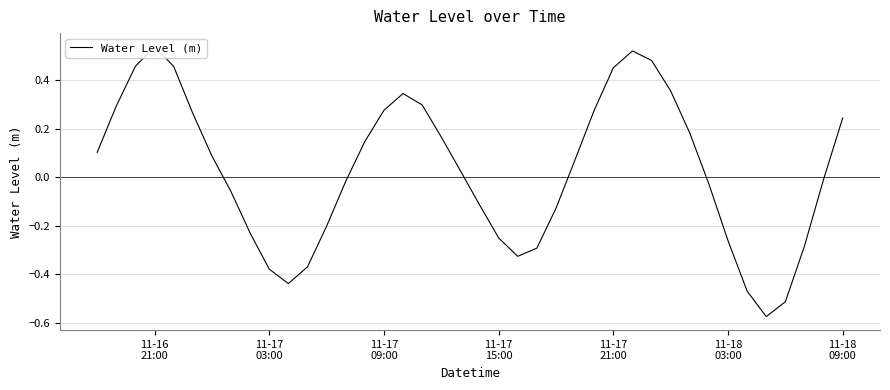

How many data points are above 0?

21